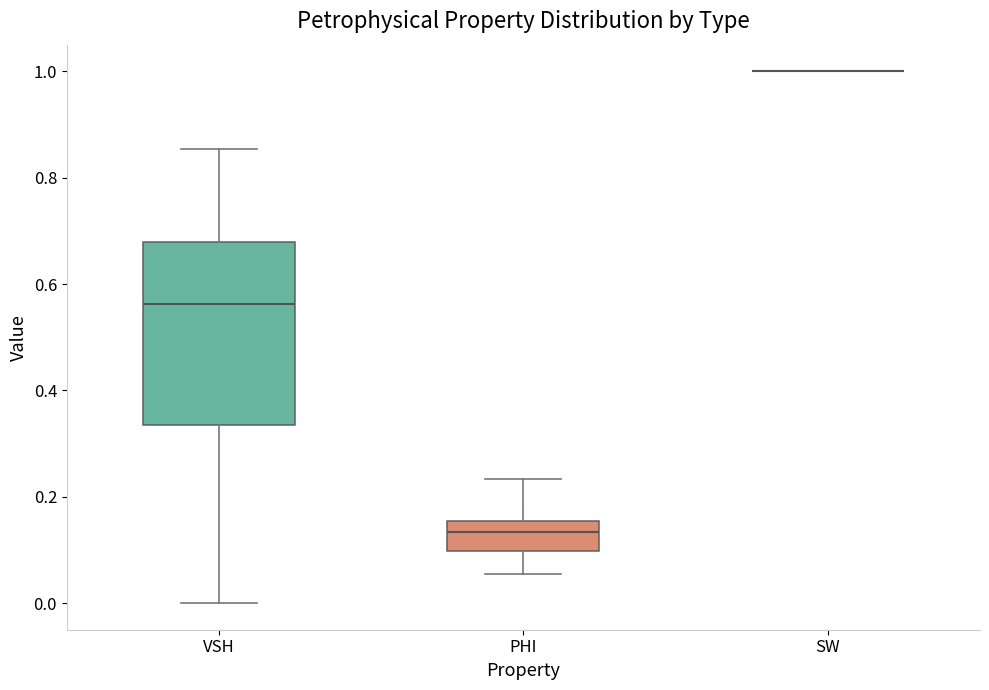

Reading left to right, transcribe this box plot: for each box, give where its median line is, the range the box spans, and where its two whiskers end, as read against the y-axis. The values are not printed on the chart, so give them approximately, as read against the axis.

VSH: median 0.56, box 0.34 to 0.68, whiskers 0.00 to 0.86
PHI: median 0.14, box 0.10 to 0.16, whiskers 0.06 to 0.24
SW: box collapsed to a line at 1.00, whiskers 1.00 to 1.00